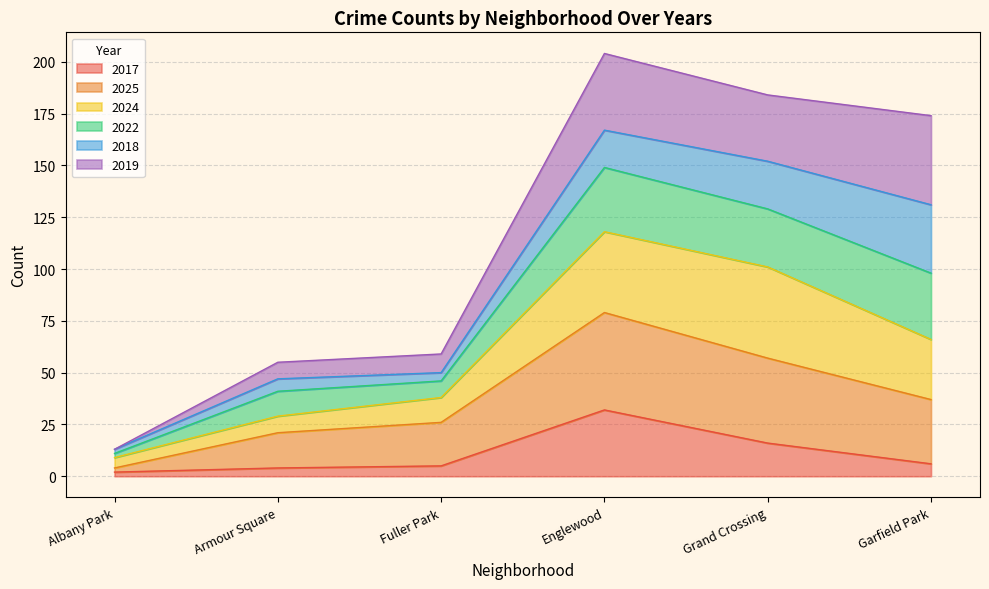

Is it true that 2022 equals 245 at Grand Crossing?

False